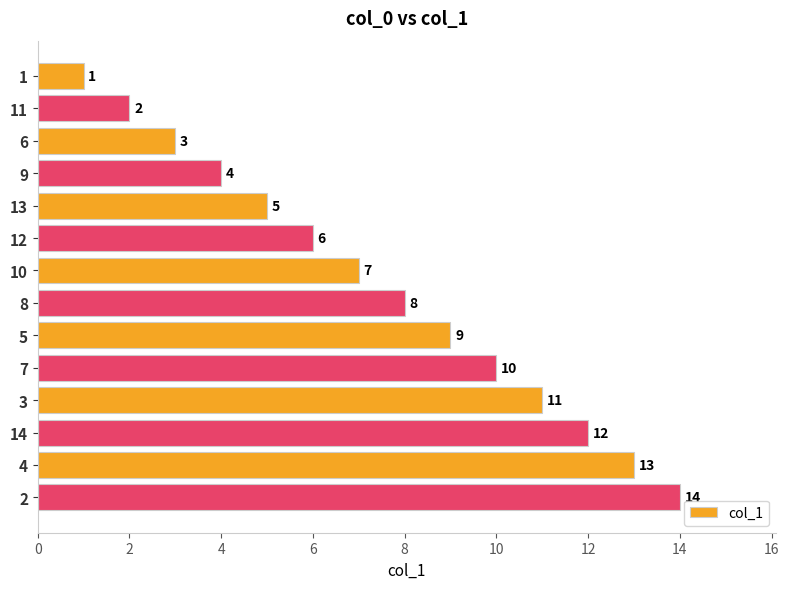

What is the difference between the values at 14 and 2?

2